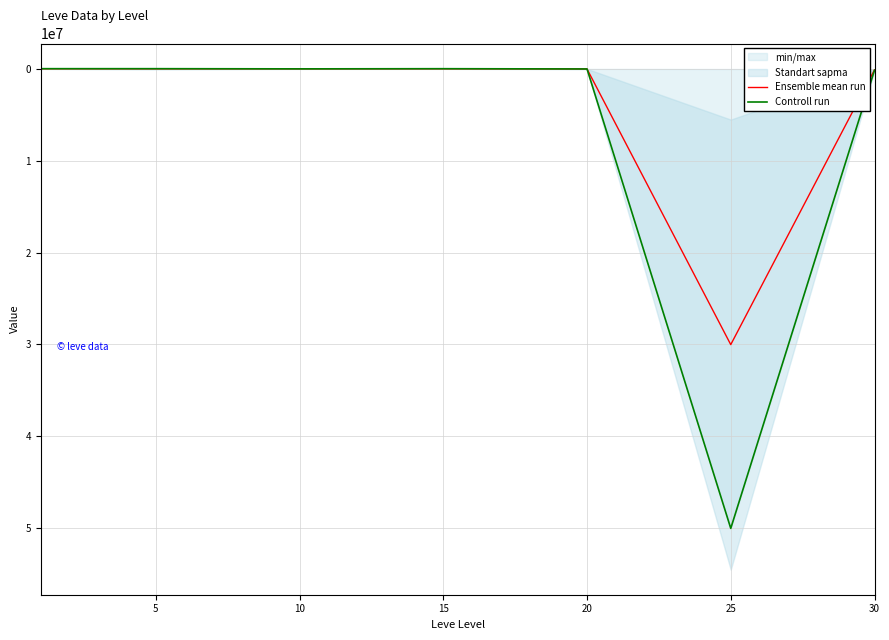

At 10, list the series in order from largest to smallest.

Controll run, Ensemble mean run